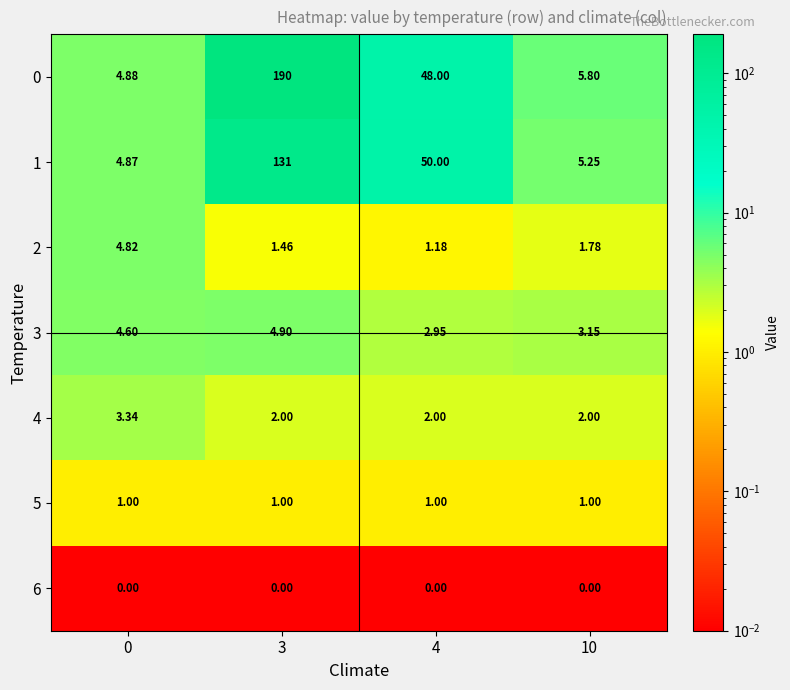

Which category has the highest value across all series?

3